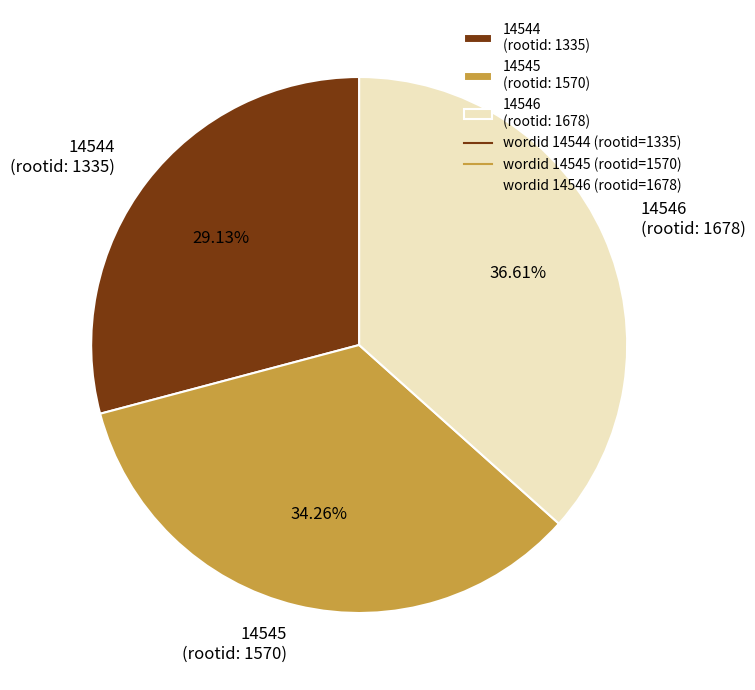

Does 14545 represent more than half of the total?

No